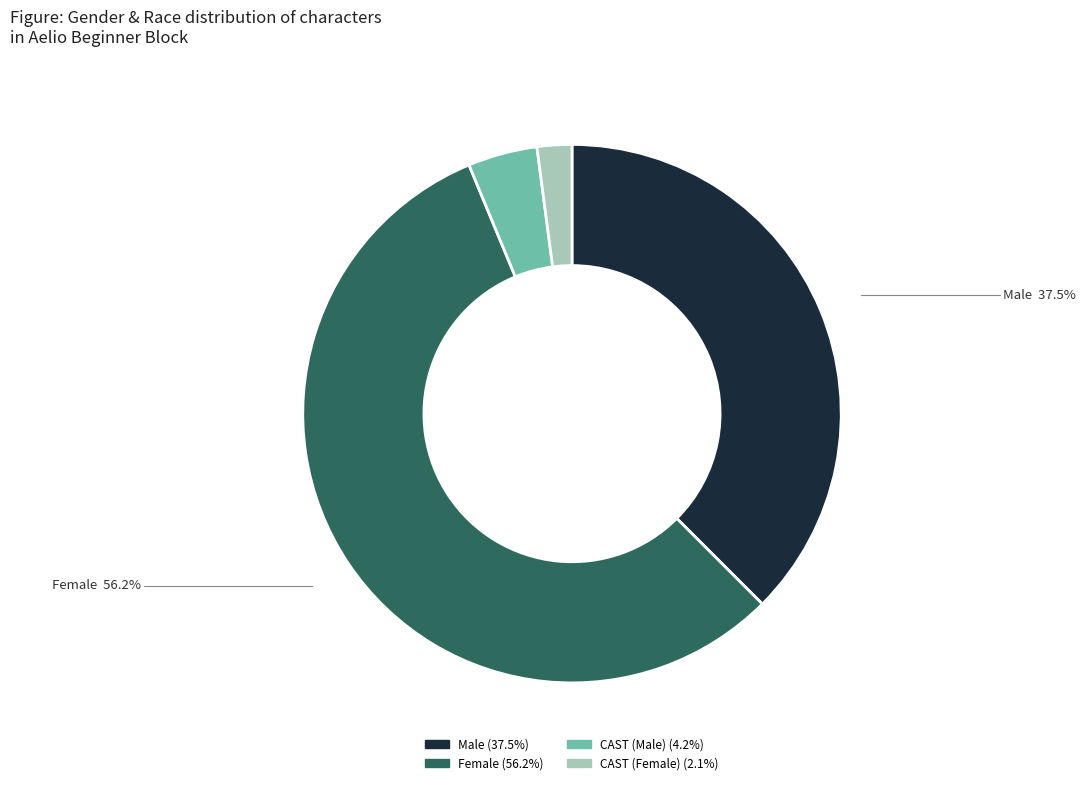

What percentage is the CAST (Female) slice, to the nearest percent?

2%